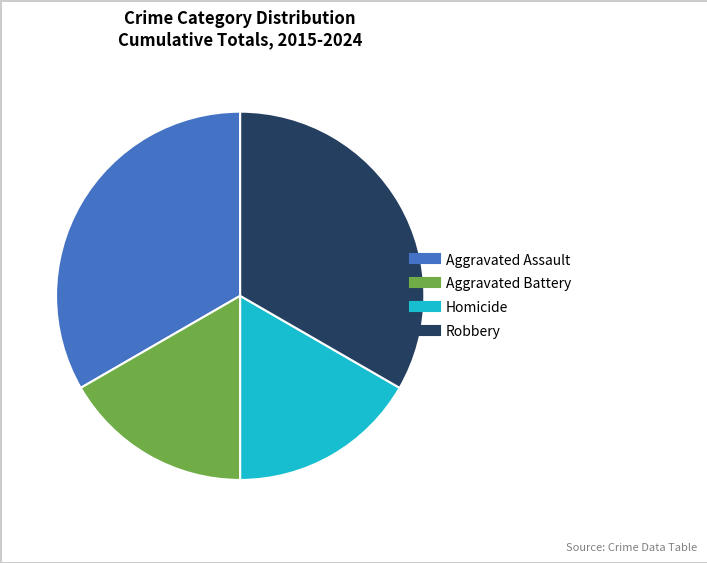

Is it true that Aggravated Assault is 43% of the pie?

False